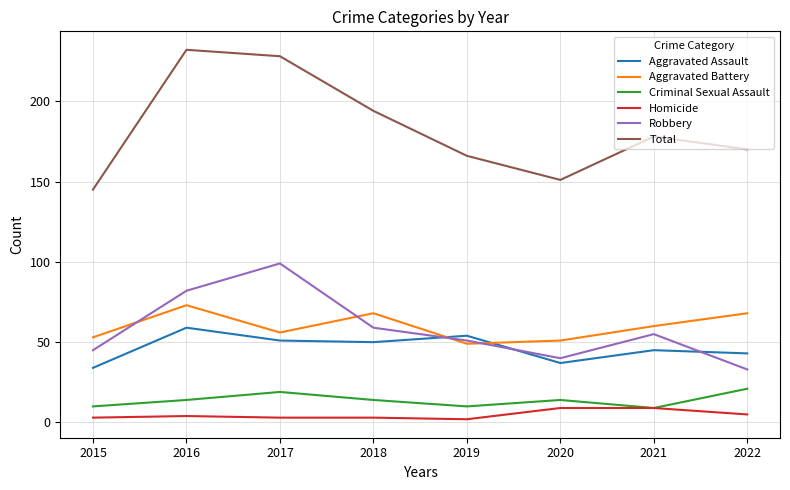

Does the chart have visible grid lines?

Yes